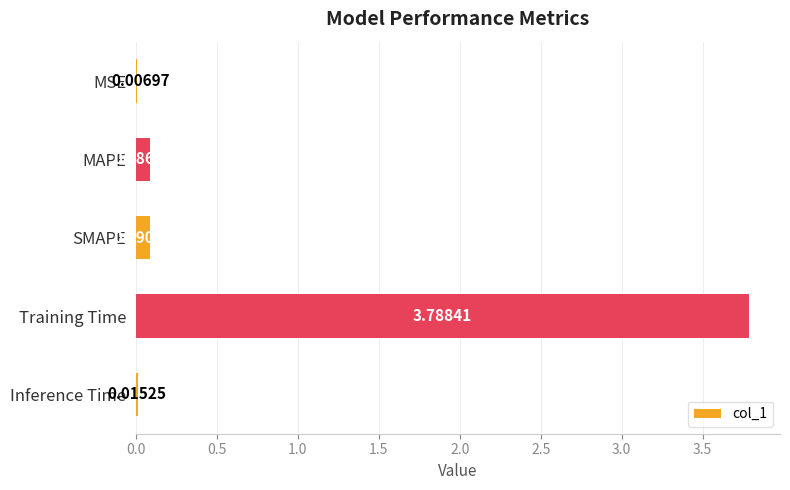

Which has a higher value, Inference Time or Training Time?

Training Time